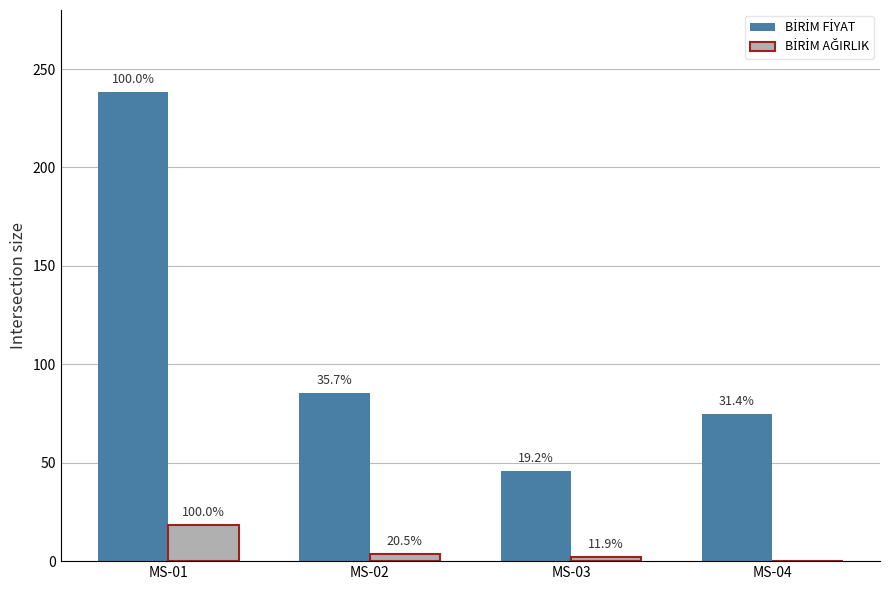

Are the bars grouped side by side (vs. stacked)?

Yes